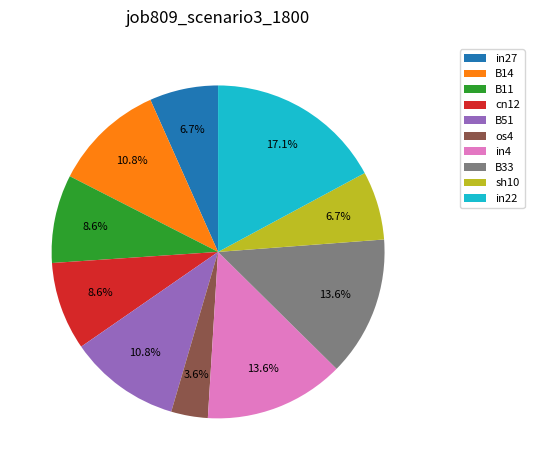

Is there any slice that represents more than half of the pie?

No